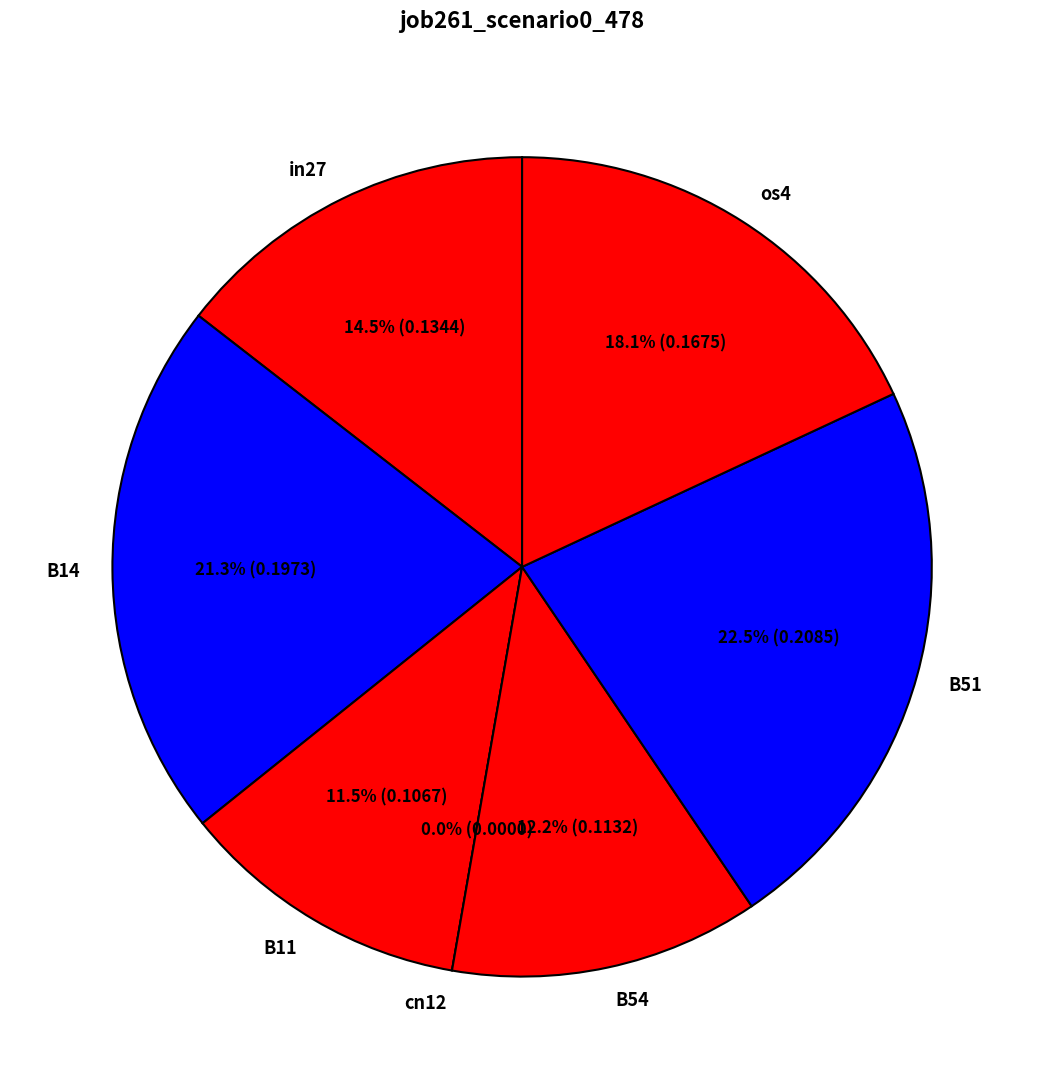

Which category has the smallest portion of the pie?

cn12